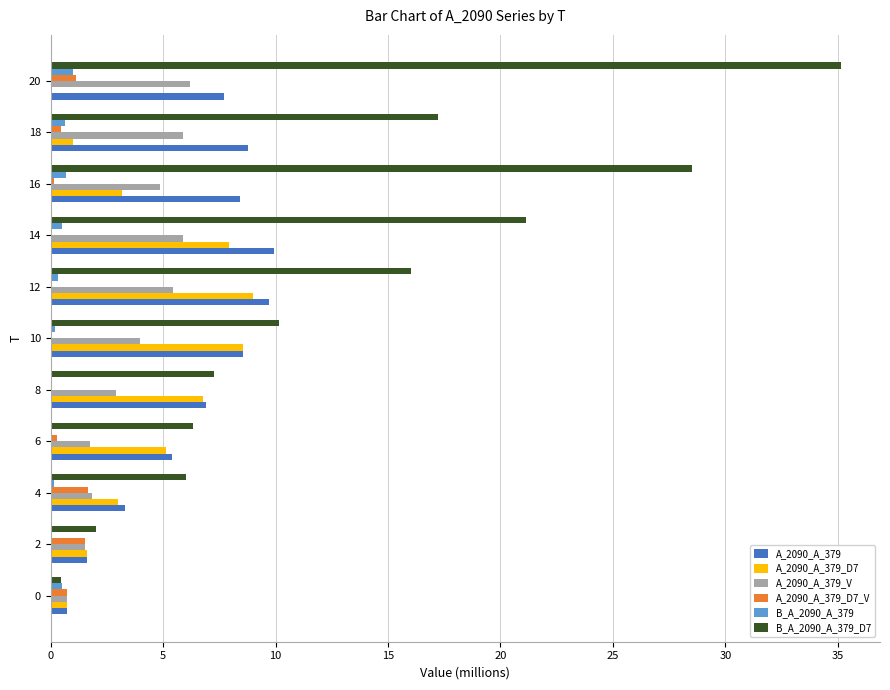

What is the sum of all B_A_2090_A_379_D7 values?

150.2